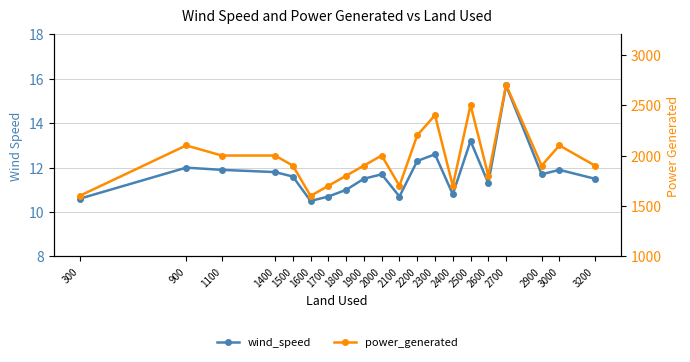

Which series has the largest range (max minus min)?

power_generated